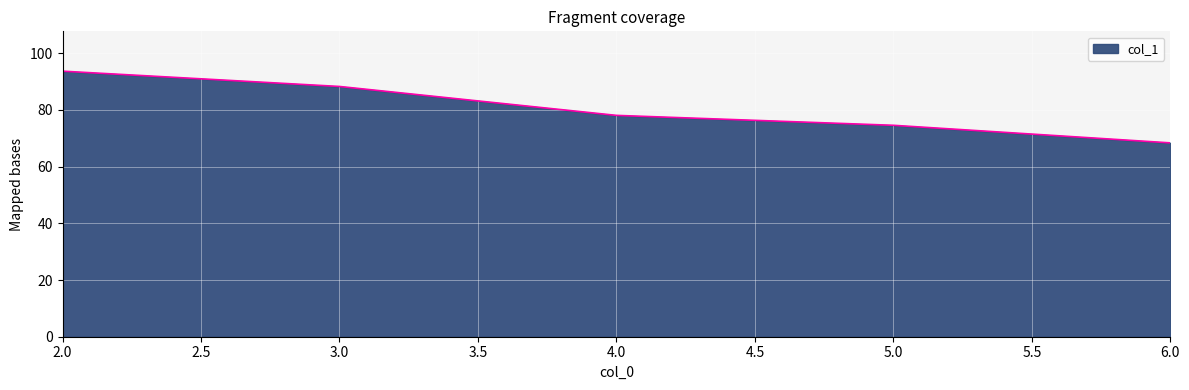

Between 3.0 and 5.0, which is larger?

3.0